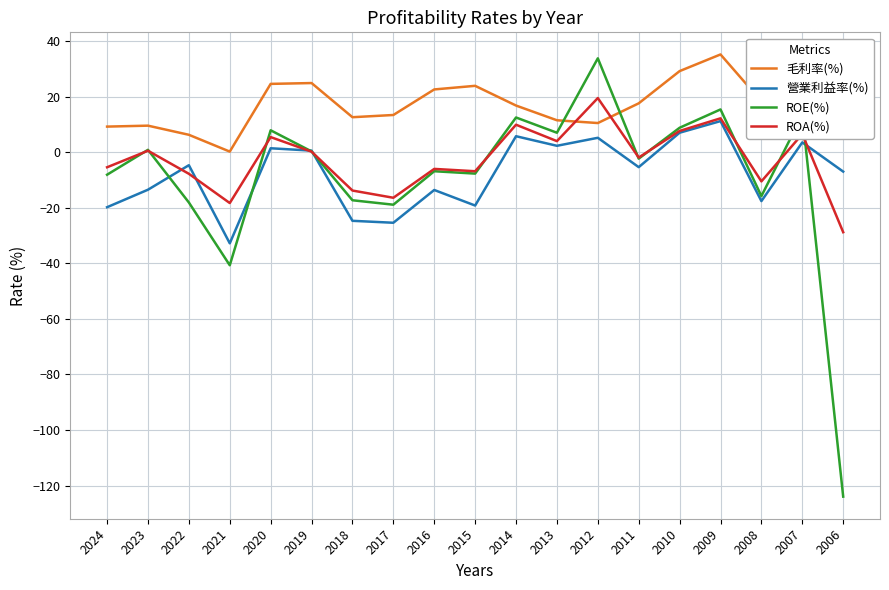

Which series has the widest spread of values?

ROE(%)